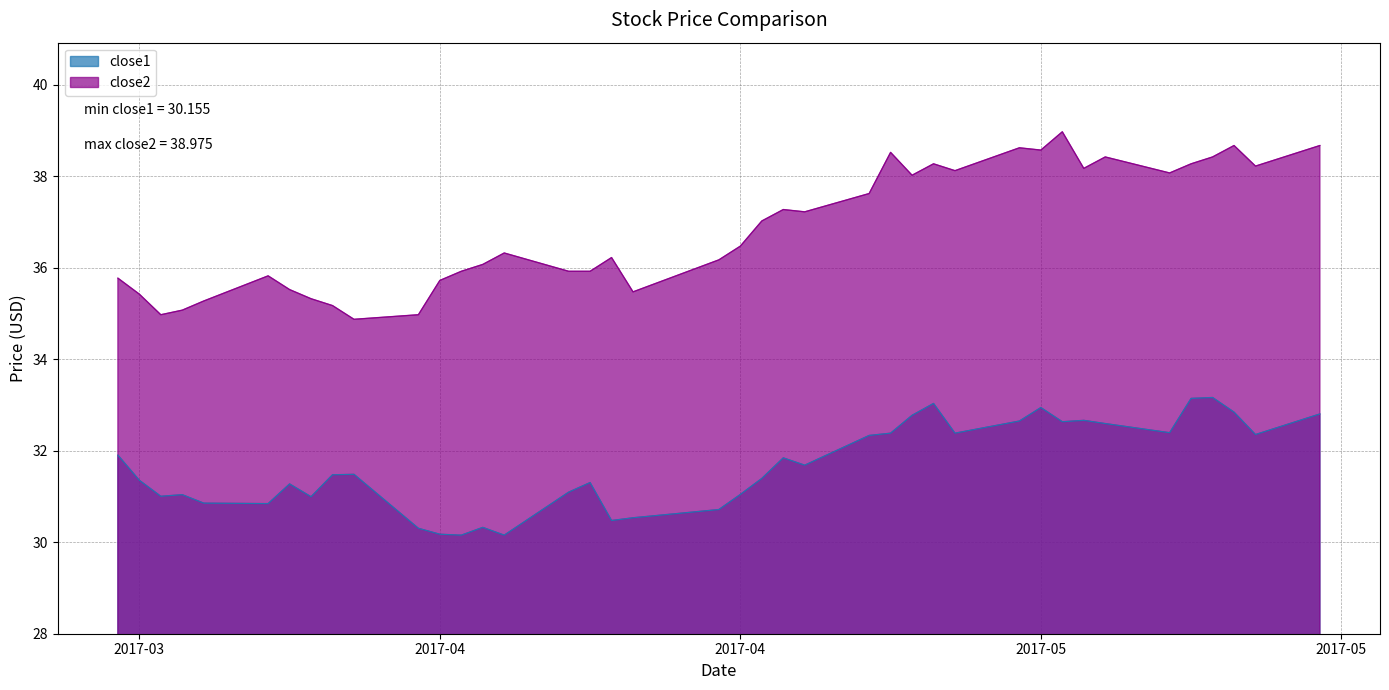

Which label corresponds to the largest value in the chart?

2017-05-03